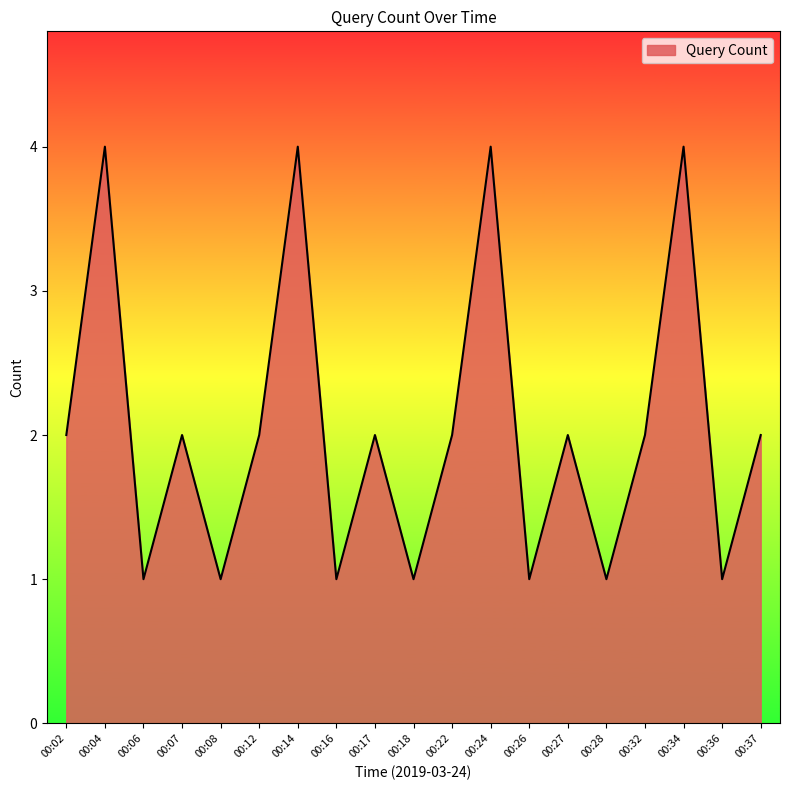

What is the difference between the values at 00:36 and 00:22?

1